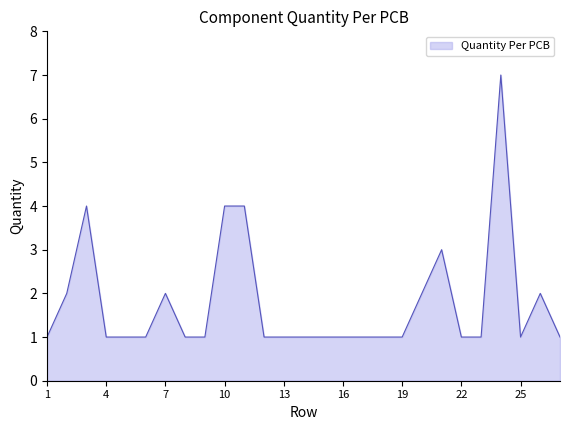

What is the greatest value displayed?

7